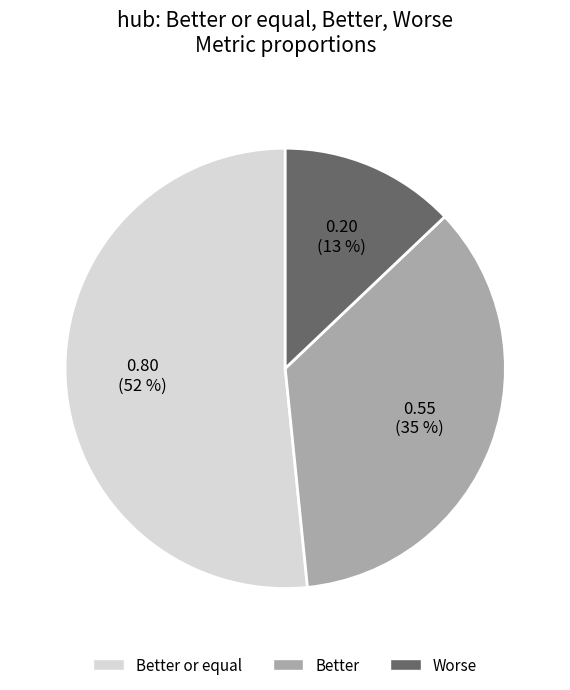

Count the number of slices in the pie.

3